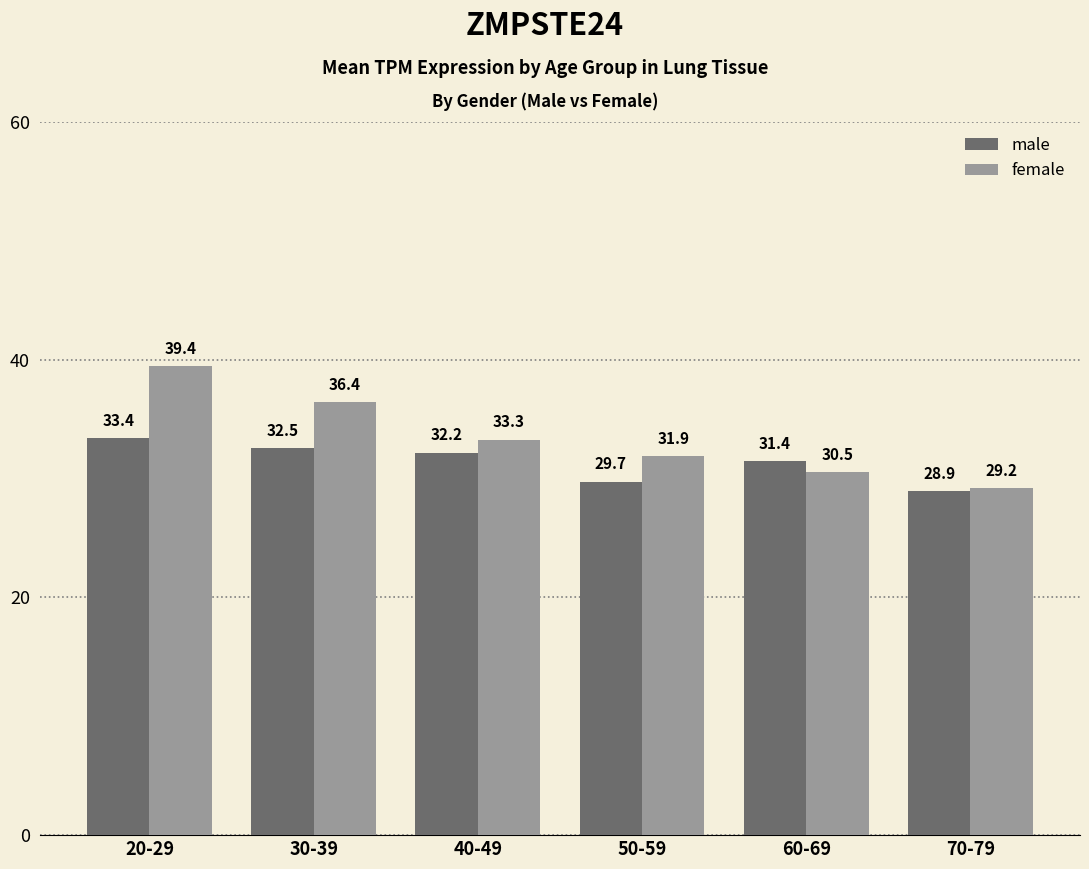

What is the difference between the maximum and minimum values in the female series?

10.3